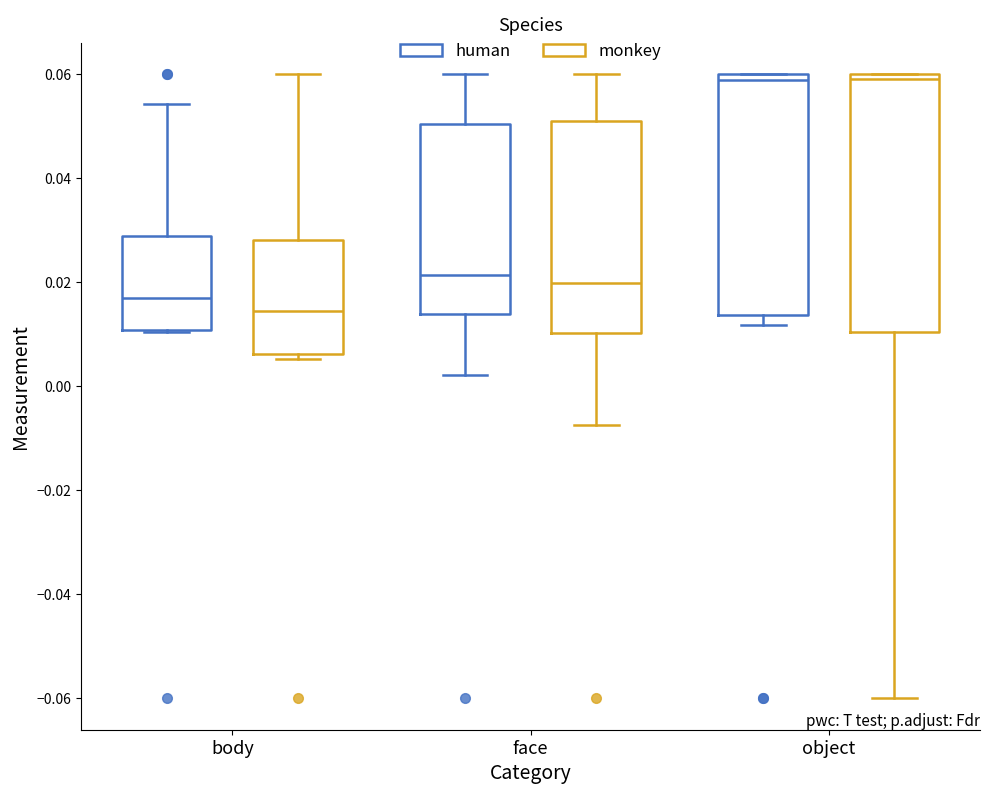

Where is the upper edge of the box for body (human) on the y-axis? The values are not printed on the chart, so give them approximately, as read against the axis.

0.028